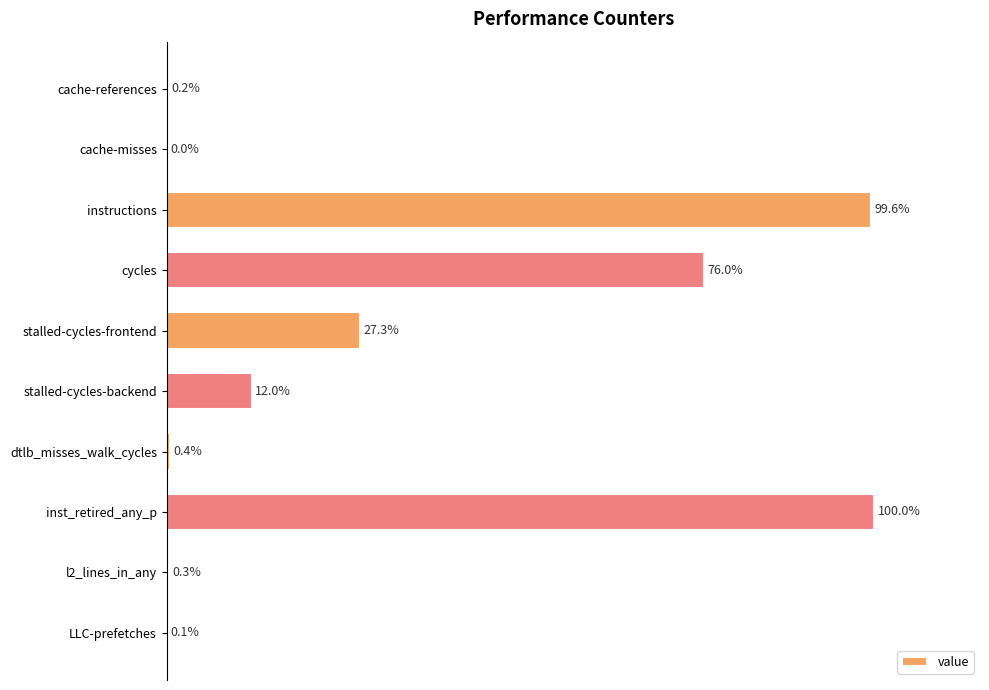

Which label corresponds to the largest value in the chart?

inst_retired_any_p